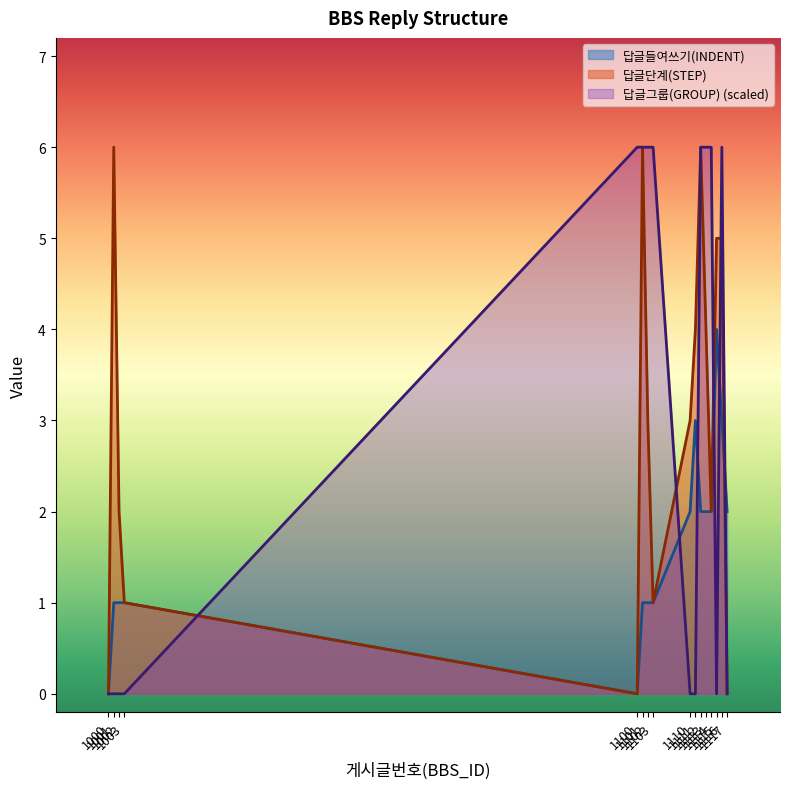

What is the spread (max minus min) of values at 1102?

5